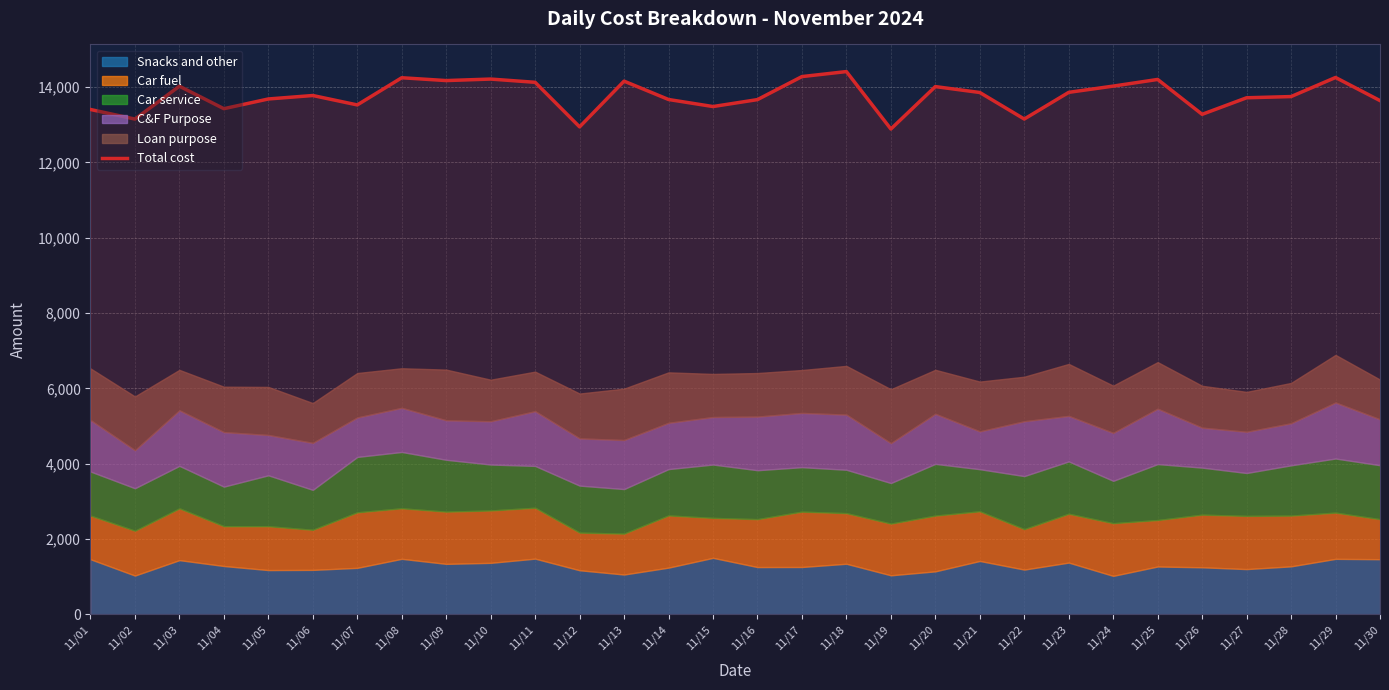

Reading left to right, transcribe all the data shown in this chart.

13408	13153	14026	13429	13687	13779	13529	14251	14176	14216	14130	12946	14161	13673	13486	13670	14282	14415	12889	14016	13859	13154	13863	14029	14206	13279	13719	13751	14258	13644